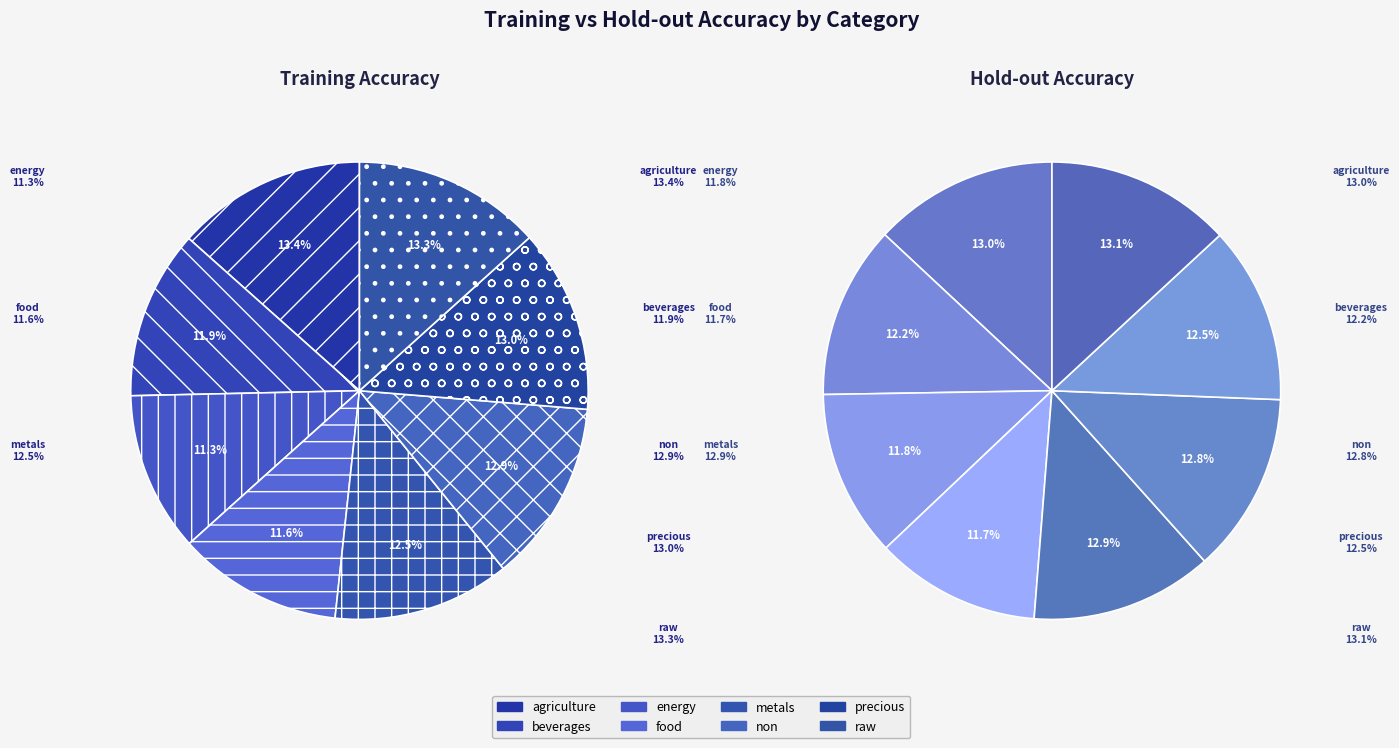

Count the number of slices in the pie.

8